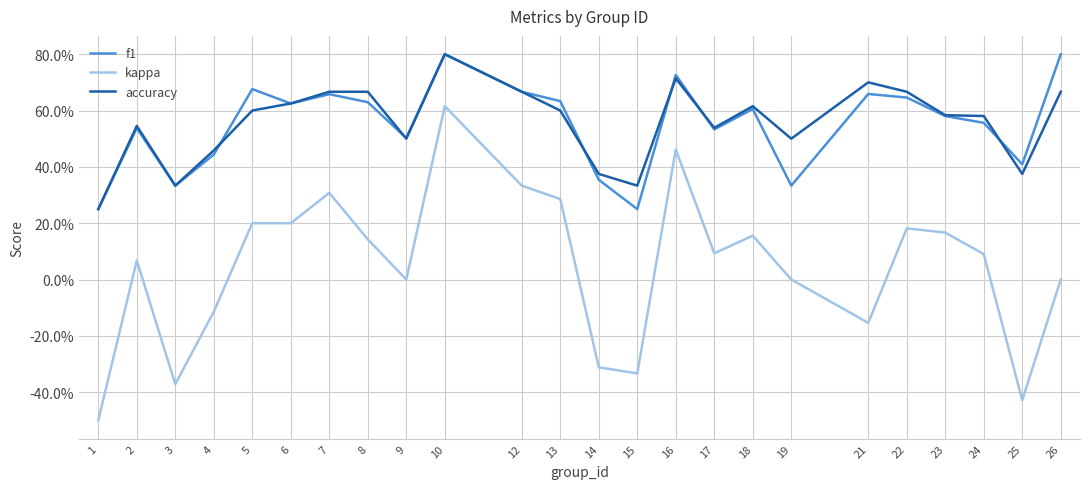

At which category is the sum across all series the highest?

10